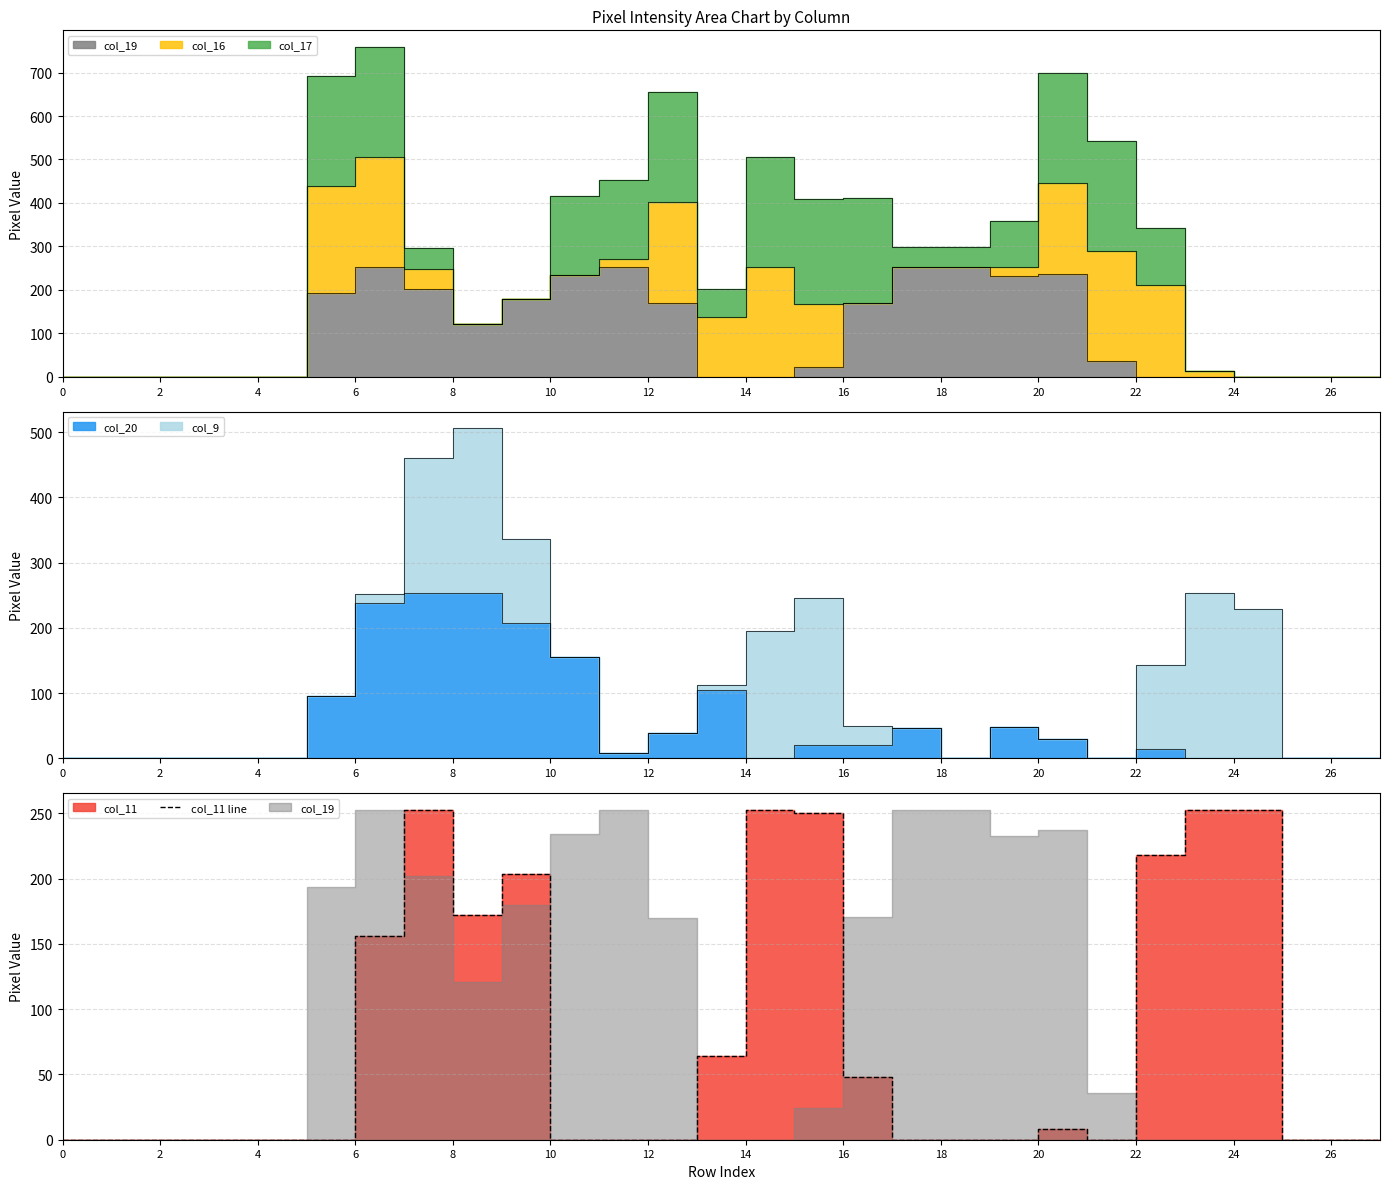

How many data points does each series have?

28